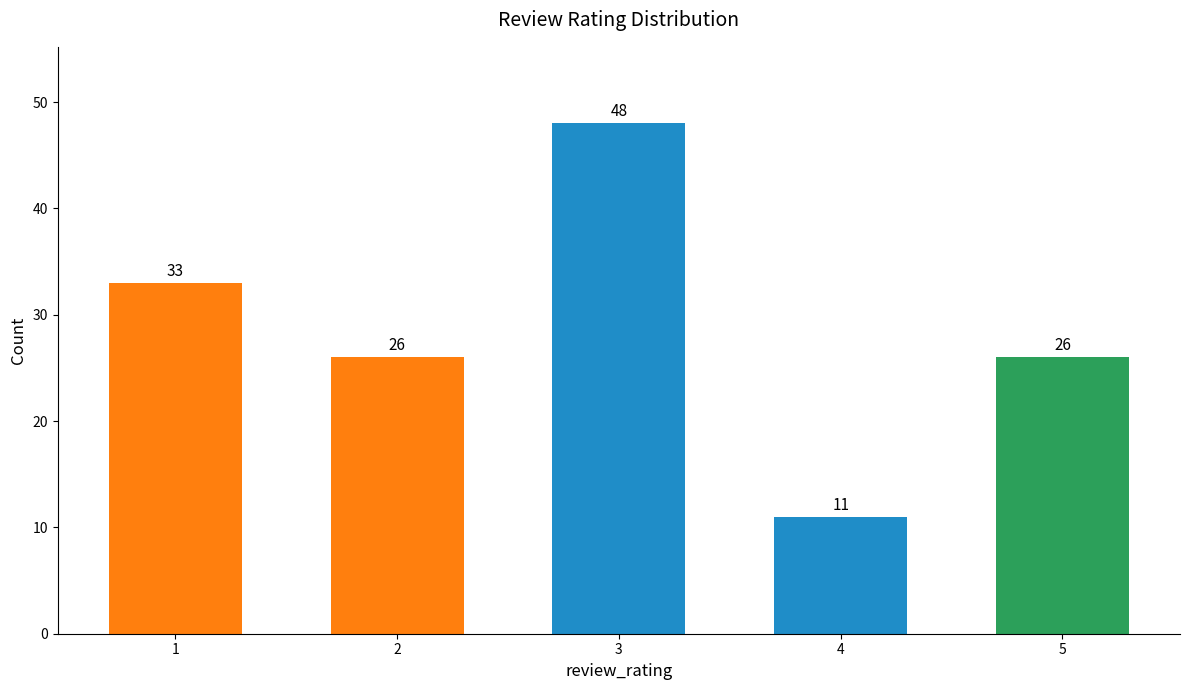

What is the ratio of the value at 4 to the value at 3?

0.2